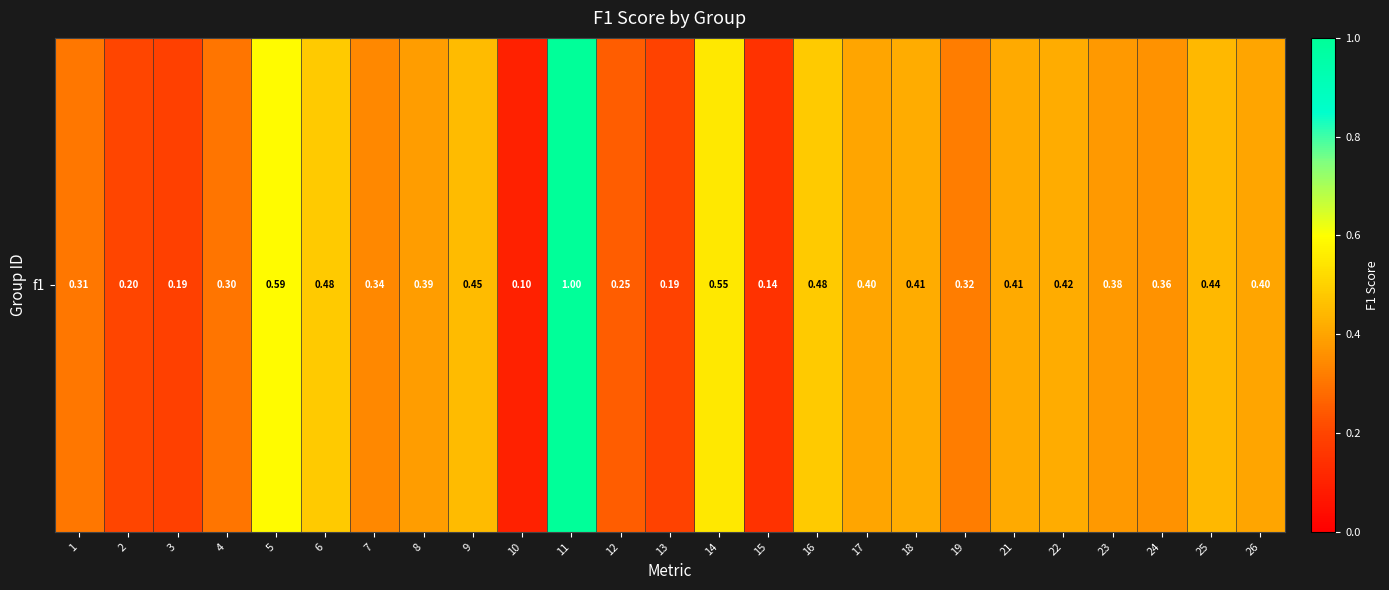

Reading right to left, transcribe all the data shown in this chart.

26=0.4	25=0.4	24=0.4	23=0.4	22=0.4	21=0.4	19=0.3	18=0.4	17=0.4	16=0.5	15=0.1	14=0.6	13=0.2	12=0.2	11=1.0	10=0.1	9=0.5	8=0.4	7=0.3	6=0.5	5=0.6	4=0.3	3=0.2	2=0.2	1=0.3